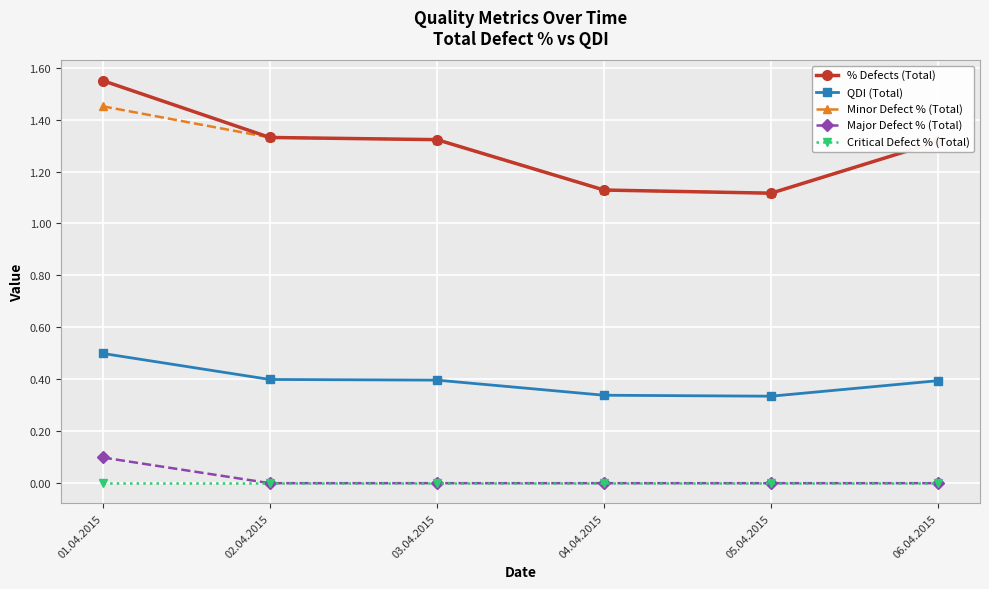

Does the chart have visible grid lines?

Yes